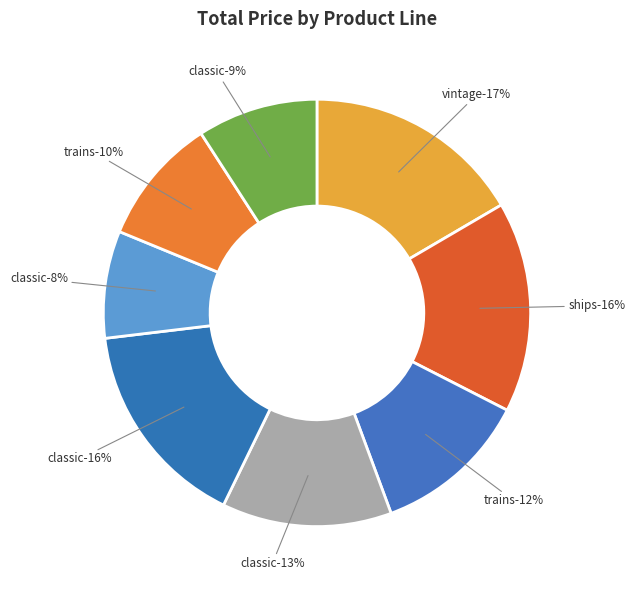

True or false: Classic Cars (S12_3148) accounts for 8% of the total.

True